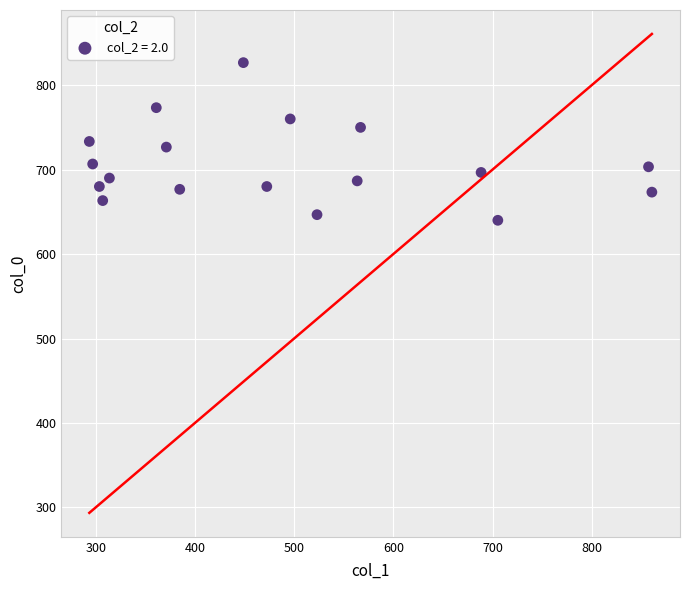

What is the range of X values (max minus min)?

567.0